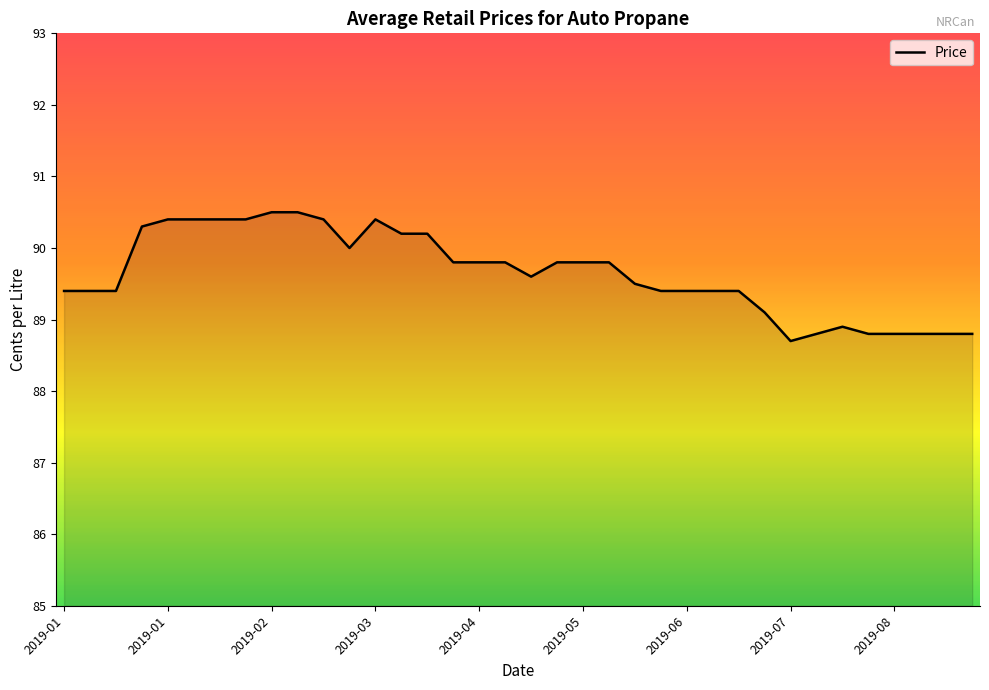

What is the maximum value shown in the chart?

90.5